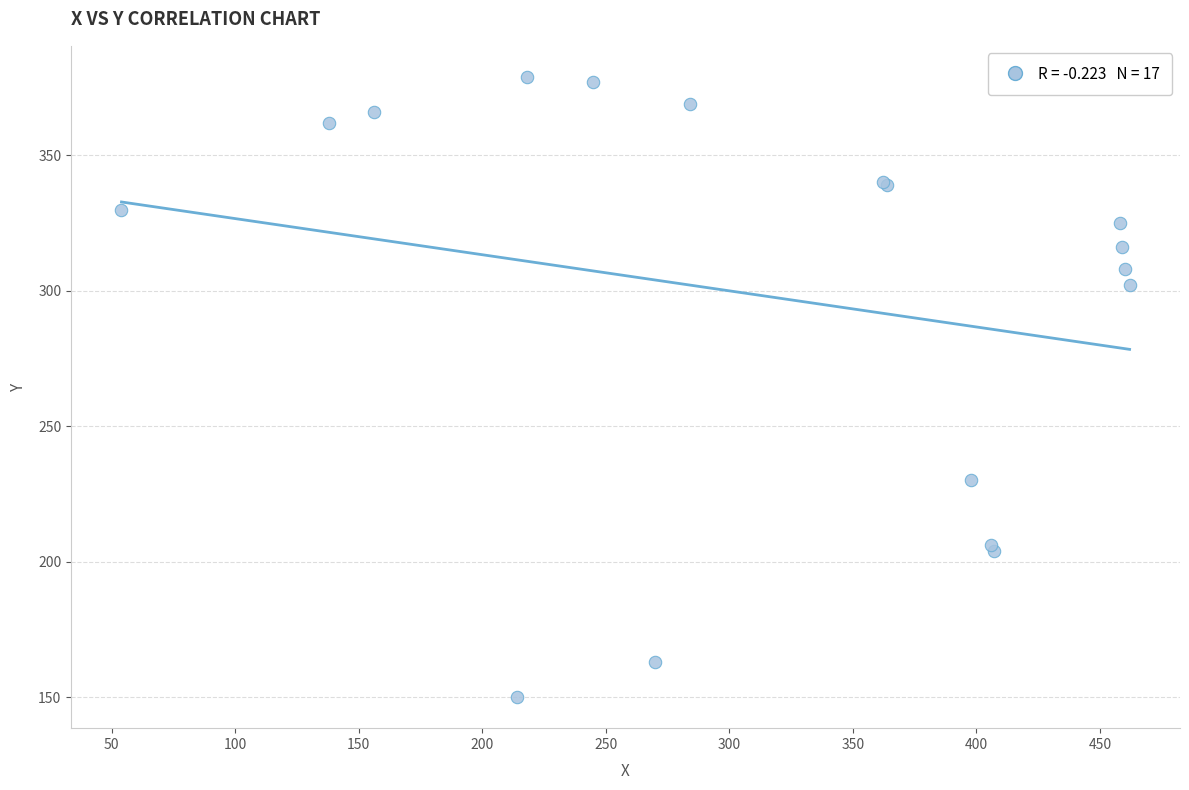

What Y value in the scatter plot is closest to 264?

230